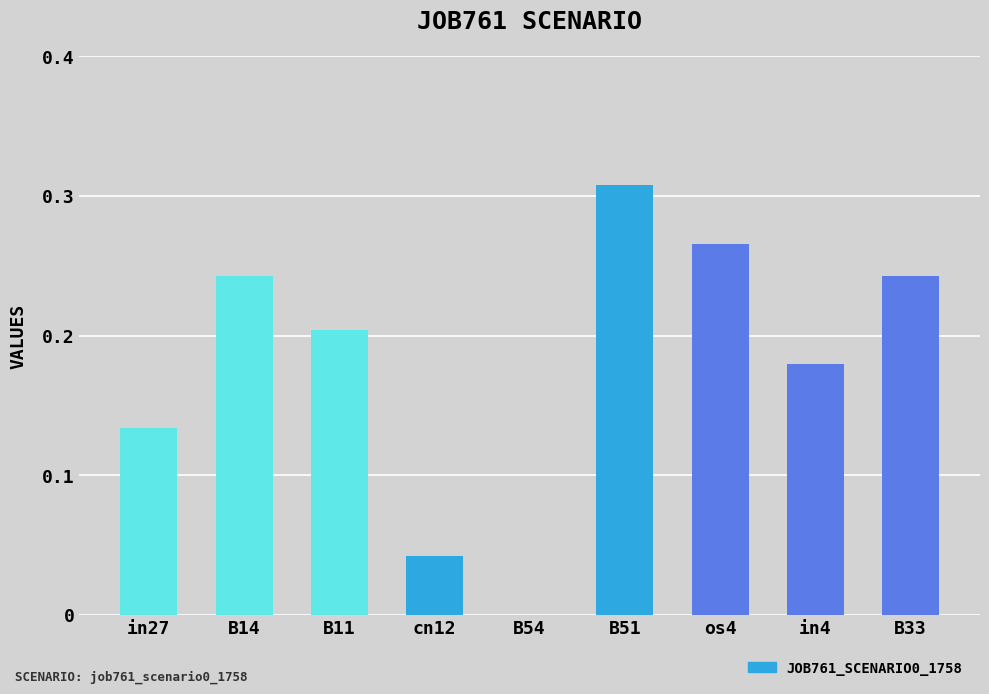

At which label is the value closest to 0?

B54